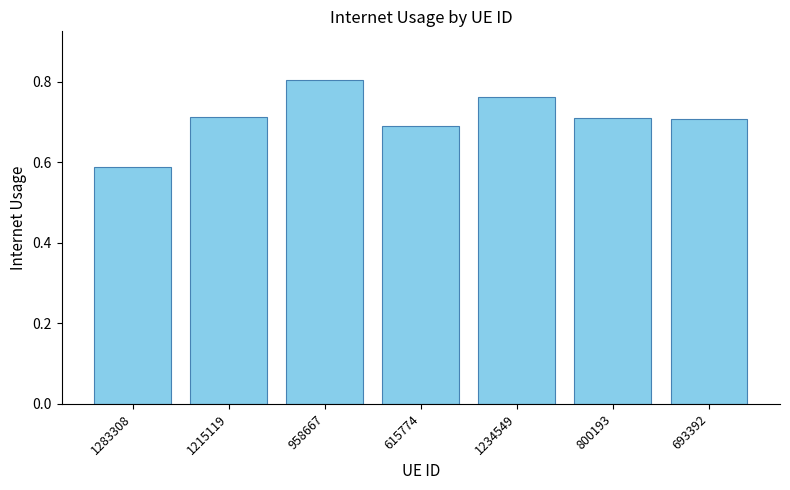

What is the label of the 2nd bar from the left?

1215119